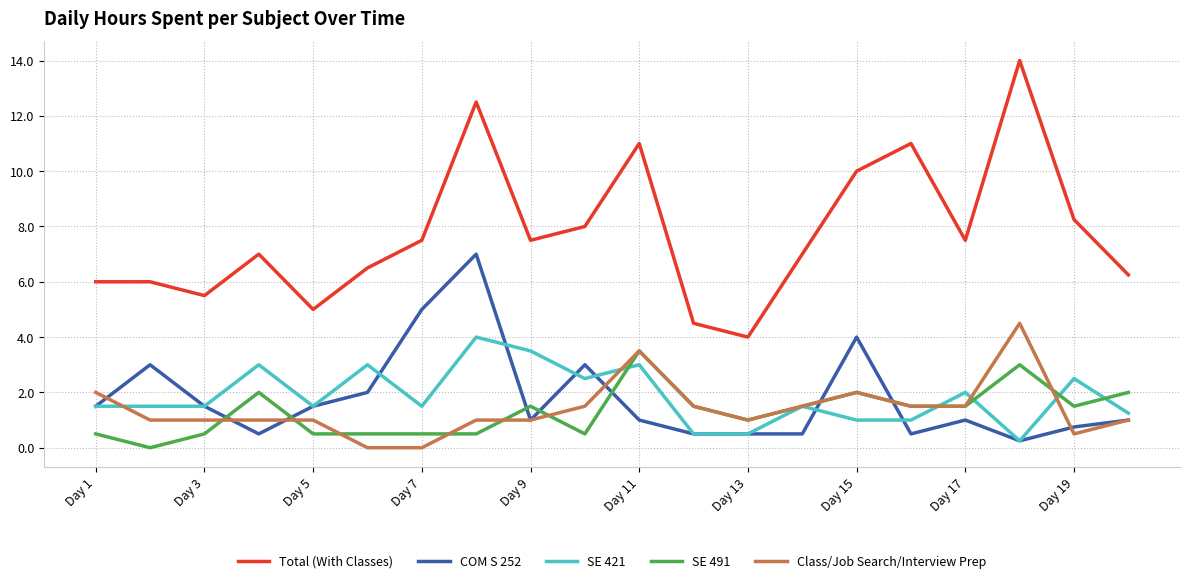

Which series has the widest spread of values?

Total (With Classes)